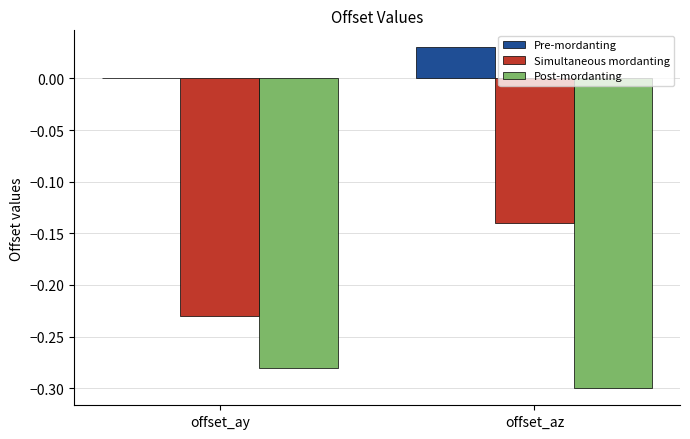

Which series changed the most between offset_ay and offset_az?

Simultaneous mordanting